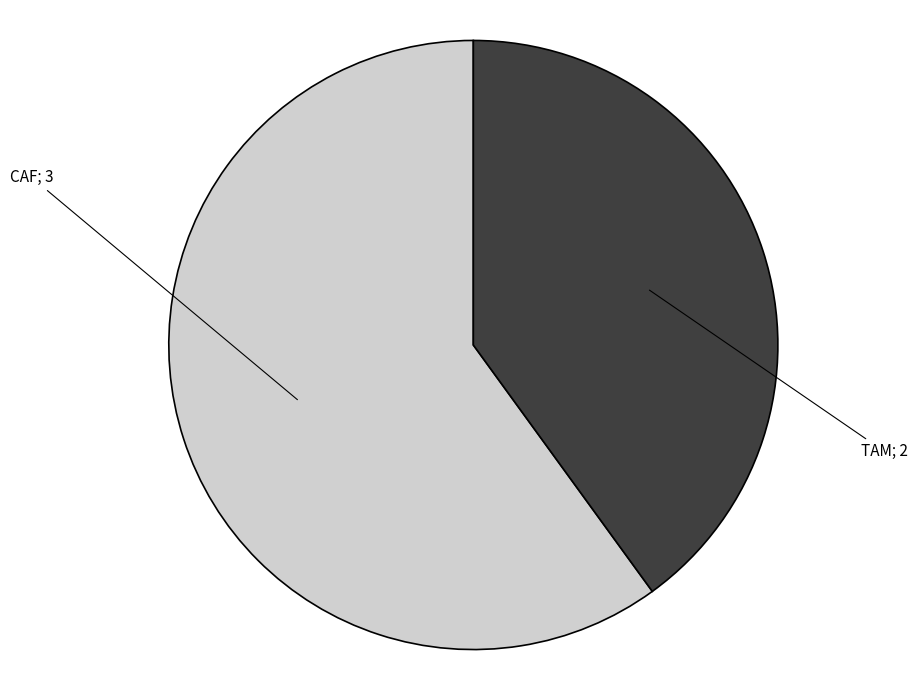

Is there a majority slice in this chart?

Yes